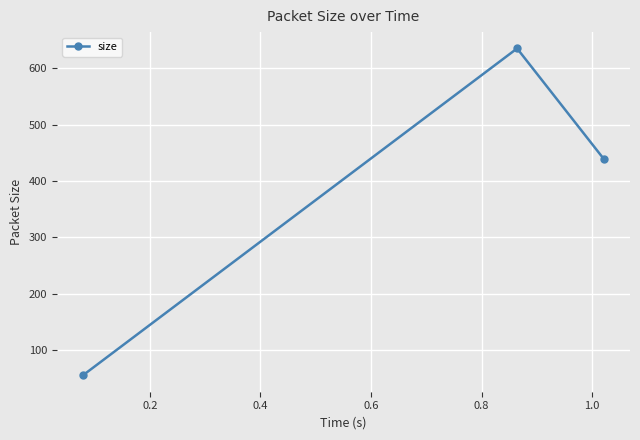

What is the value of the 2nd point from the left?

635.2